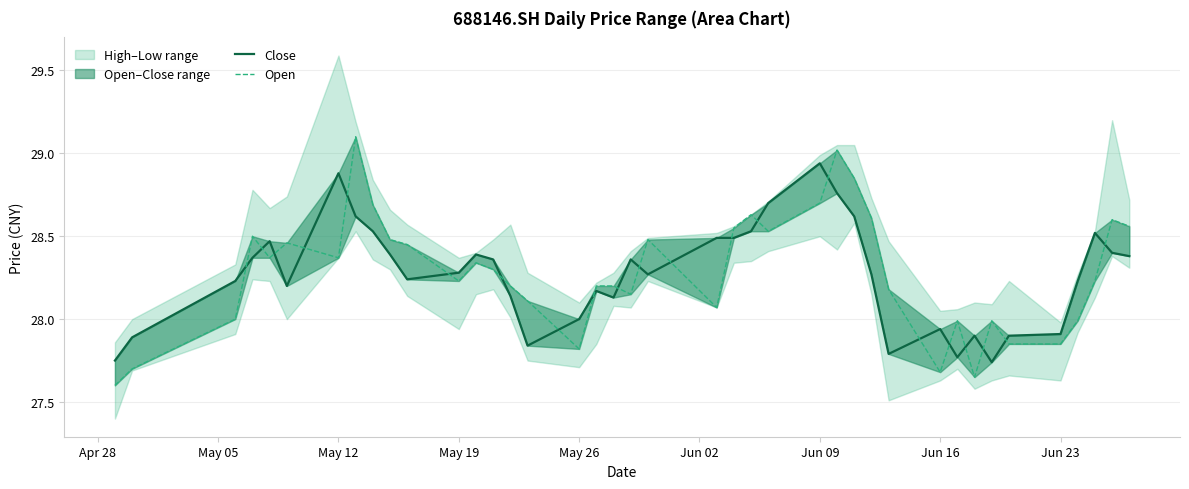

What is the minimum value shown in the chart?

27.6